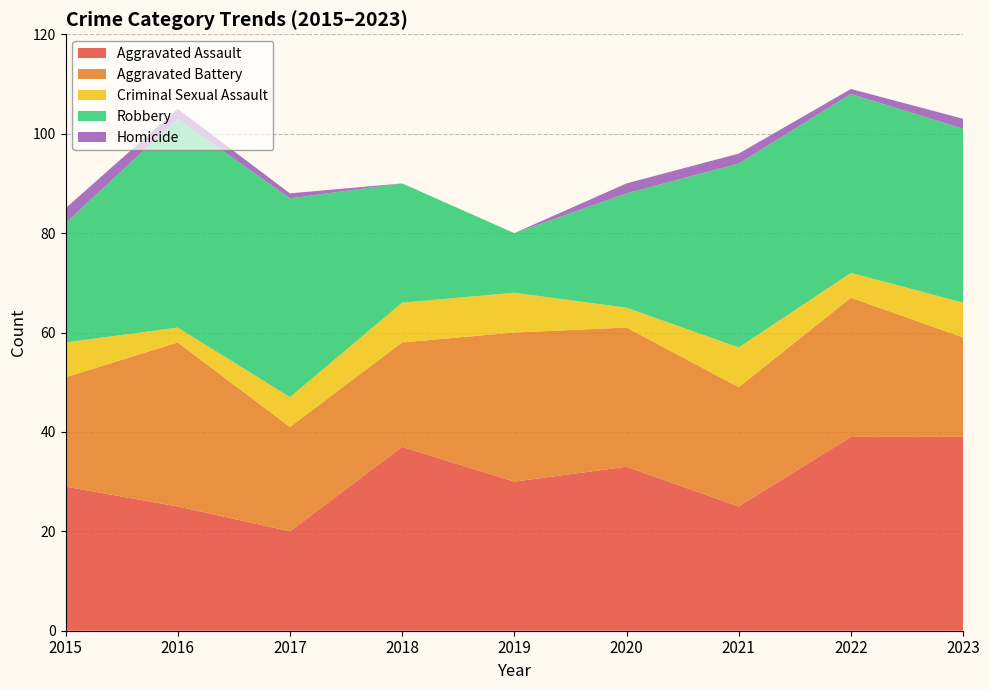

Reading left to right, extract all data points from this chart.

Aggravated Assault: 2015=29	2016=25	2017=20	2018=37	2019=30	2020=33	2021=25	2022=39	2023=39
Aggravated Battery: 2015=22	2016=33	2017=21	2018=21	2019=30	2020=28	2021=24	2022=28	2023=20
Criminal Sexual Assault: 2015=7	2016=3	2017=6	2018=8	2019=8	2020=4	2021=8	2022=5	2023=7
Robbery: 2015=24	2016=42	2017=40	2018=24	2019=12	2020=23	2021=37	2022=36	2023=35
Homicide: 2015=3	2016=2	2017=1	2018=0	2019=0	2020=2	2021=2	2022=1	2023=2